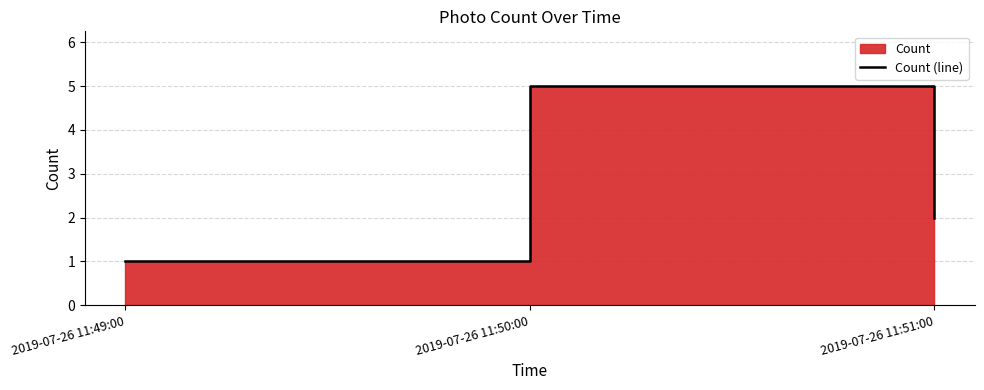

Rank the categories by value from lowest to highest.

2019-07-26 11:49:00, 2019-07-26 11:51:00, 2019-07-26 11:50:00